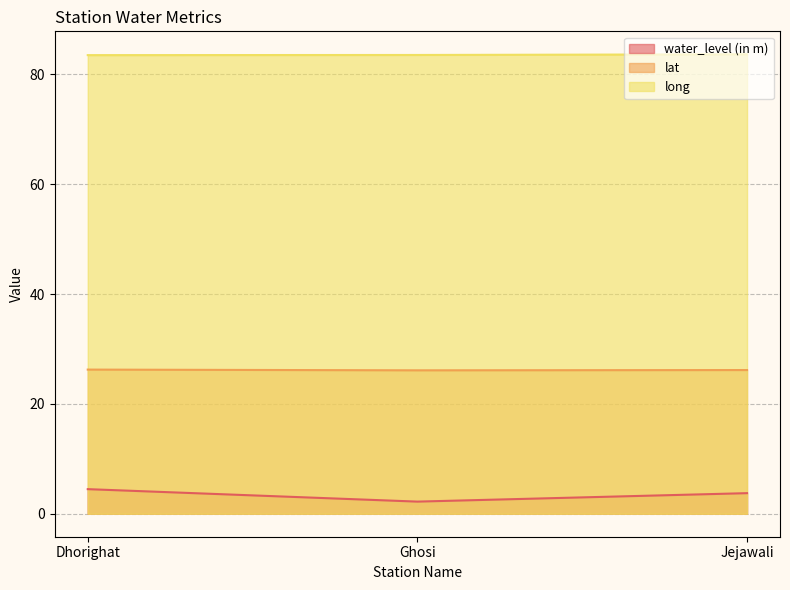

True or false: lat has a value of 44.6 at Dhorighat.

False